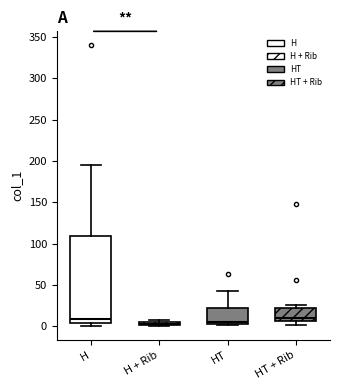

Where is the lower edge of the box for HT on the y-axis? The values are not printed on the chart, so give them approximately, as read against the axis.

0